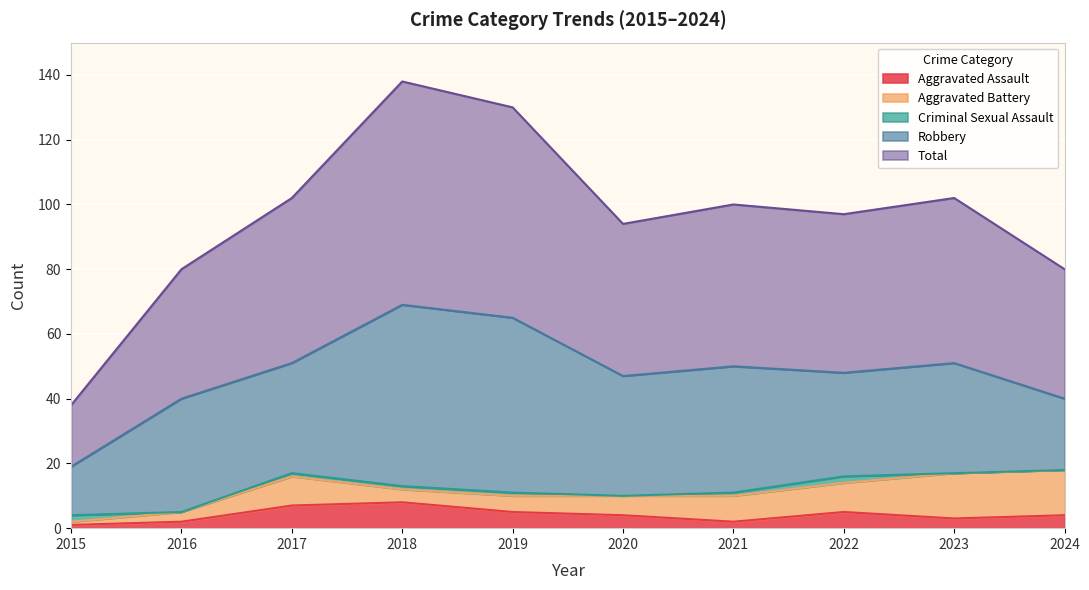

Reading right to left, what are all the values shown in this chart?

Aggravated Assault: 4	3	5	2	4	5	8	7	2	1
Aggravated Battery: 14	14	9	8	6	5	4	9	3	1
Criminal Sexual Assault: 0	0	2	1	0	1	1	1	0	2
Robbery: 22	34	32	39	37	54	56	34	35	15
Total: 40	51	49	50	47	65	69	51	40	19